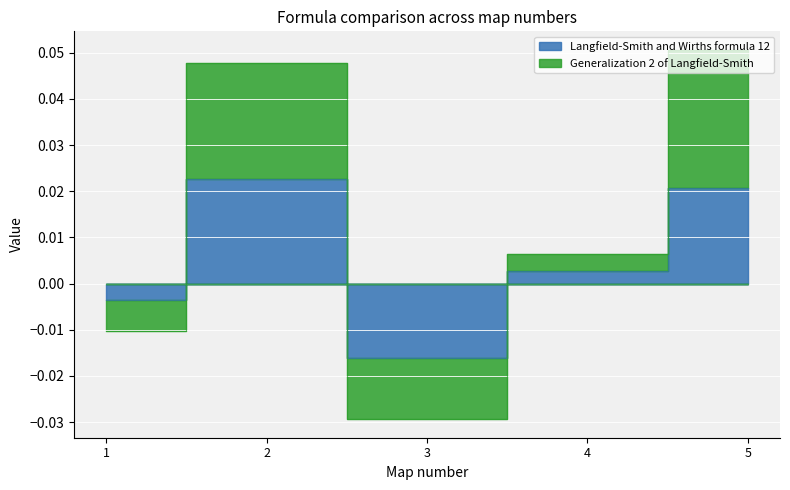

How many negative values does the Langfield-Smith and Wirths formula 12 series have?

2